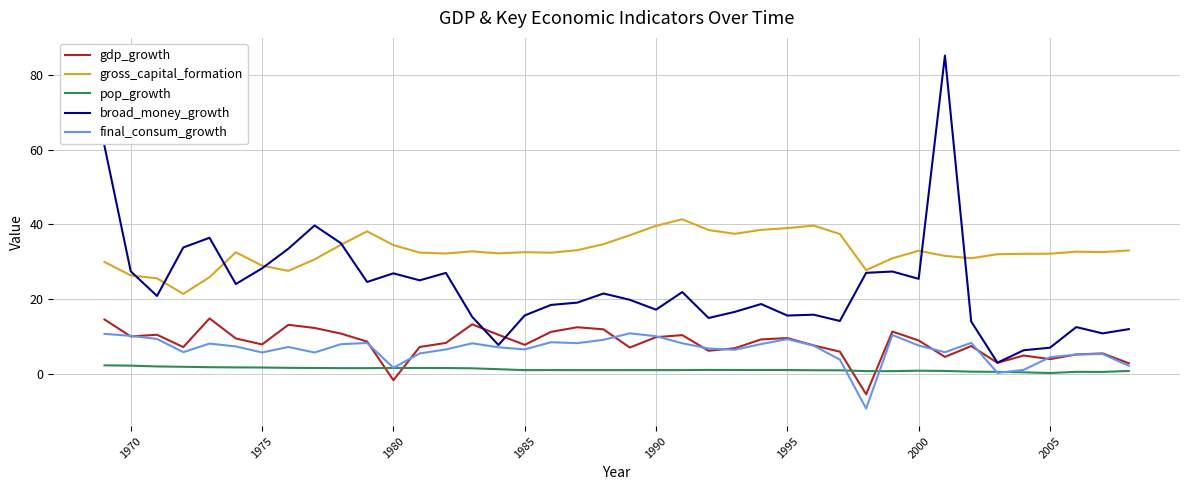

What are all the series names shown in the legend?

gdp_growth, gross_capital_formation, pop_growth, broad_money_growth, final_consum_growth